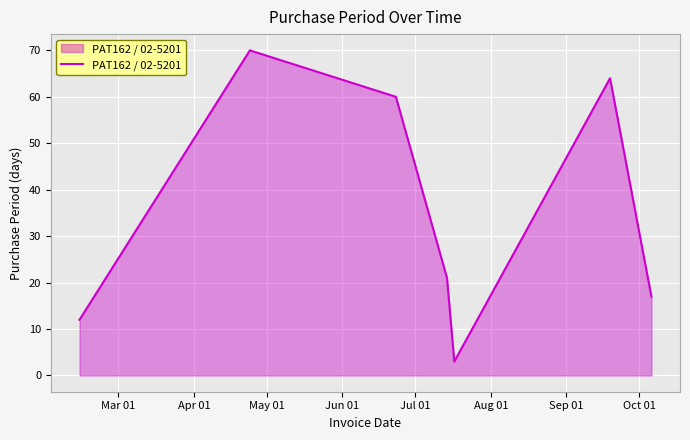

True or false: there are more than 2 points higher than both neighbors.

False